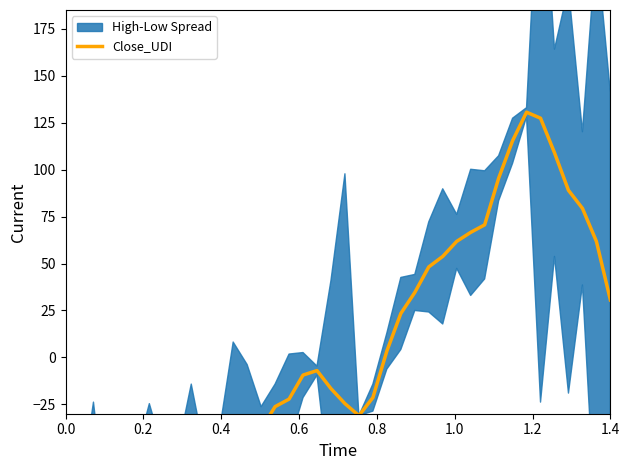

How many interior local valleys (lower than both neighbors) does the data have?

4